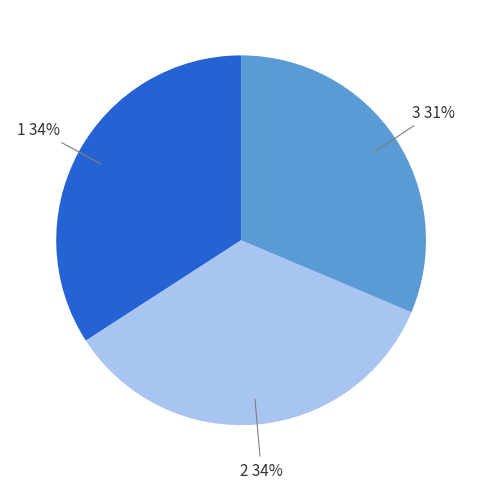

Count the number of slices in the pie.

3